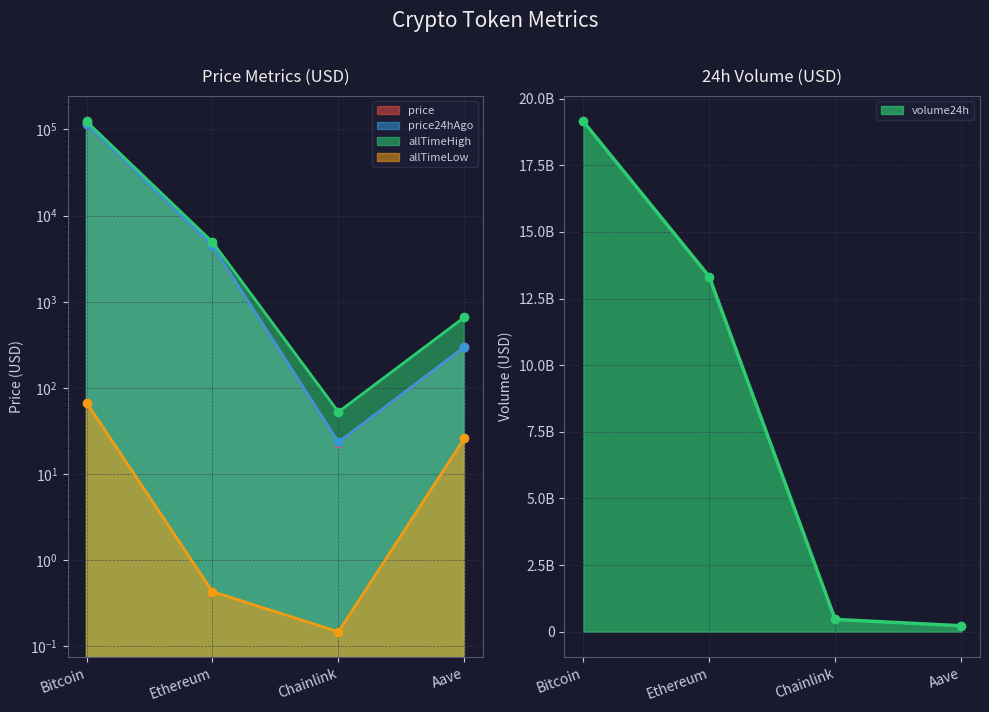

Rank the series at Ethereum from highest to lowest value.

volume24h, allTimeHigh, price24hAgo, price, allTimeLow